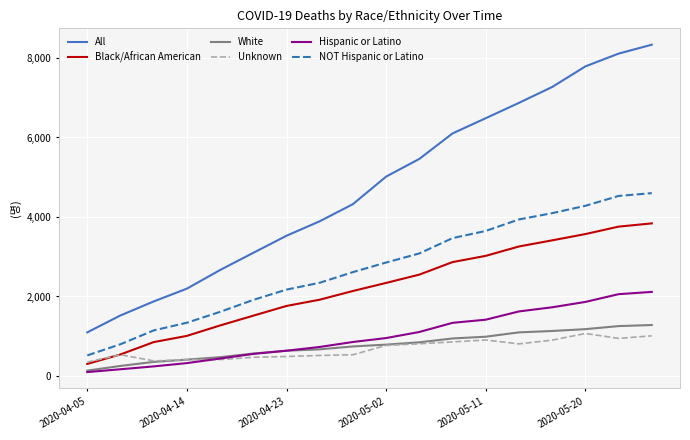

What is the maximum value for White?

1282